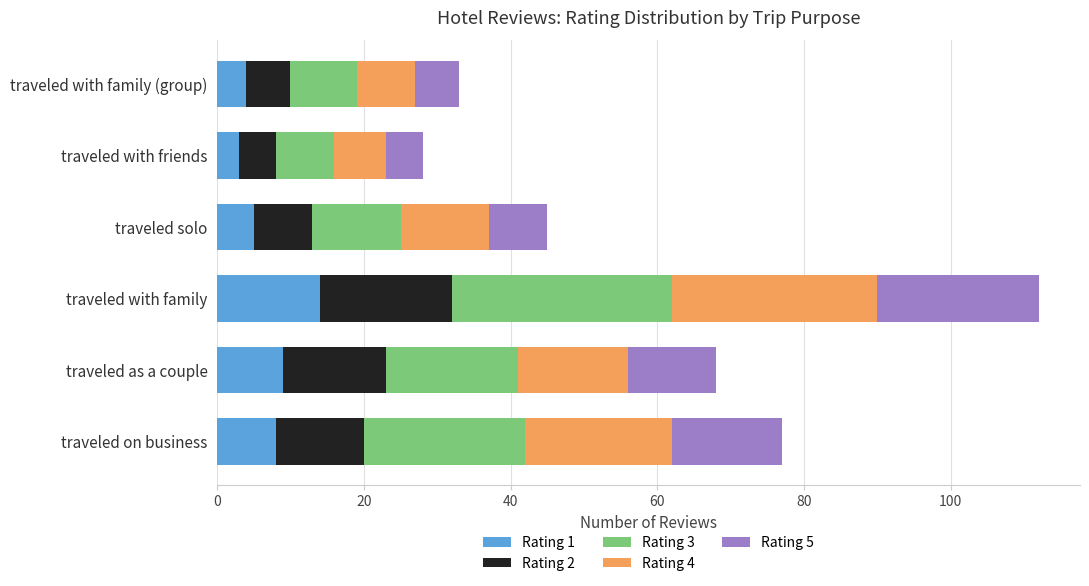

What is the difference between the maximum and minimum values in the Rating 1 series?

11